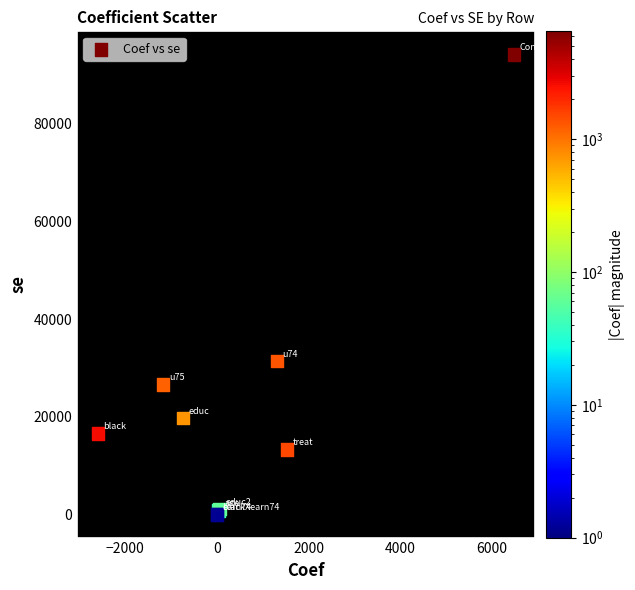

What Y value in the scatter plot is closest to 47069?

31408.6